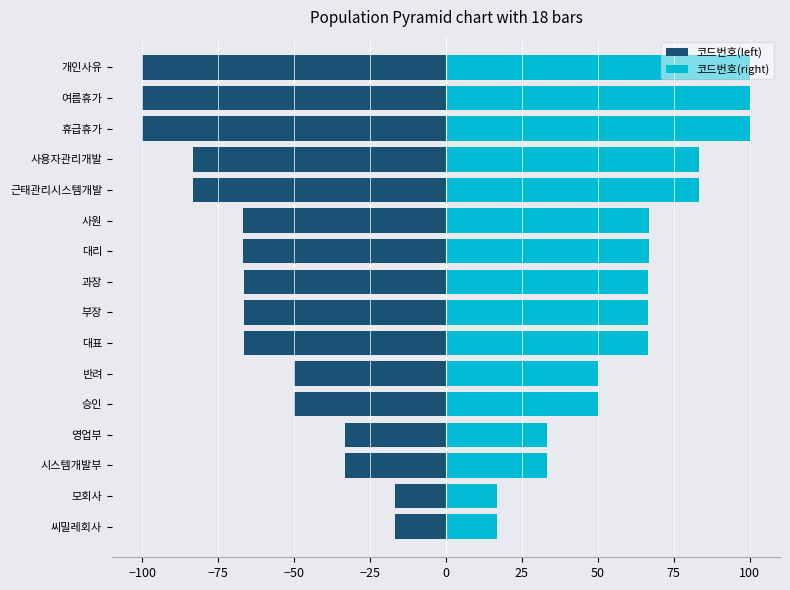

Reading left to right, transcribe all the data shown in this chart.

코드번호(left): -16.7	-16.7	-33.3	-33.3	-50.0	-50.0	-66.7	-66.7	-66.7	-66.7	-66.7	-83.3	-83.3	-100.0	-100.0	-100.0
코드번호(right): 16.7	16.7	33.3	33.3	50.0	50.0	66.7	66.7	66.7	66.7	66.7	83.3	83.3	100.0	100.0	100.0